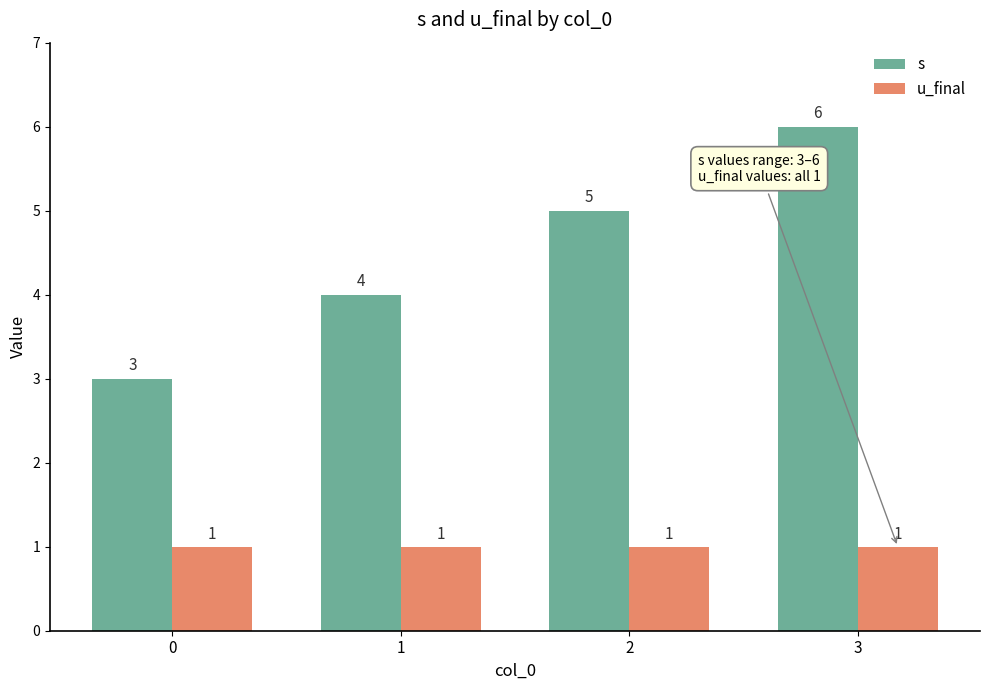

True or false: s has a value of 5 at 2.

True